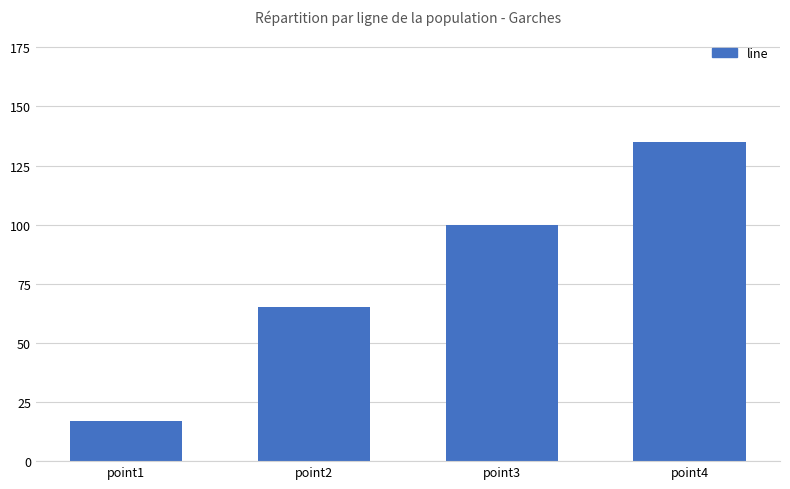

At which category does the chart reach its minimum across all series?

point1